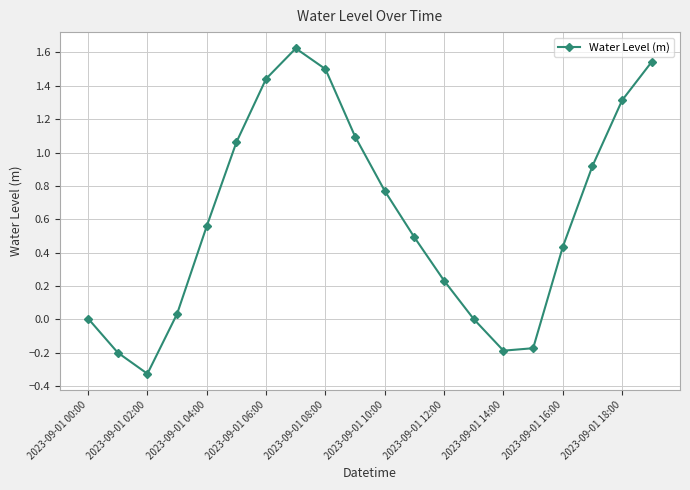

What is the sum of all values?

12.2